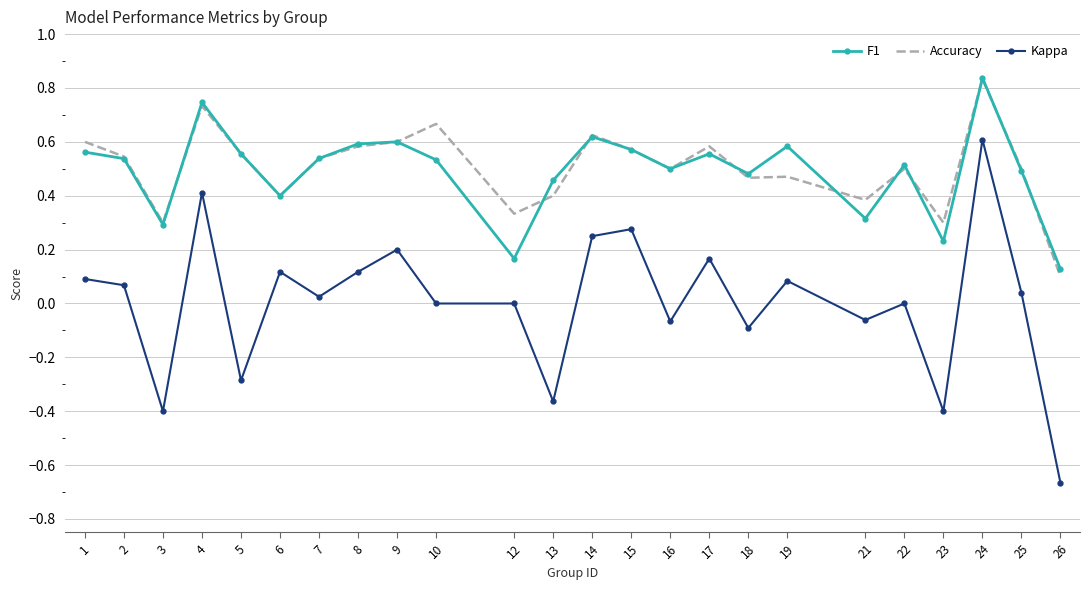

True or false: F1 and Kappa intersect in this chart.

False